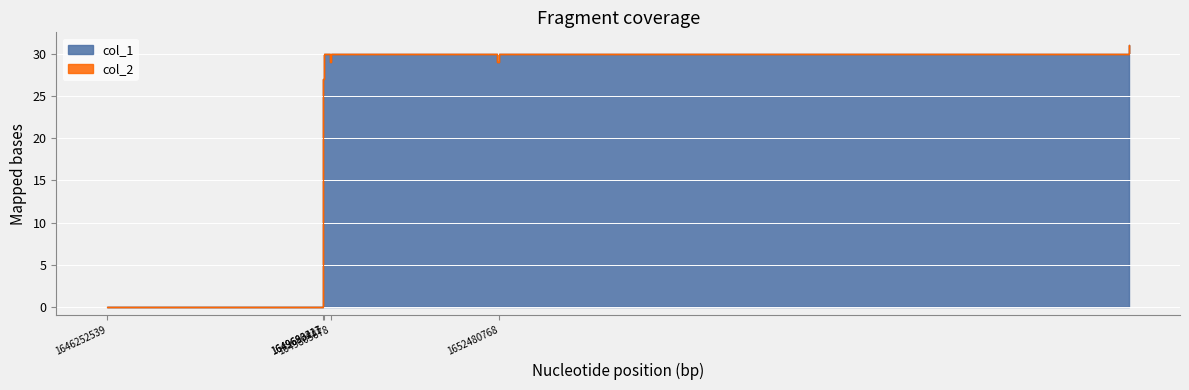

How many interior local peaks (higher than both neighbors) does the data have?

2